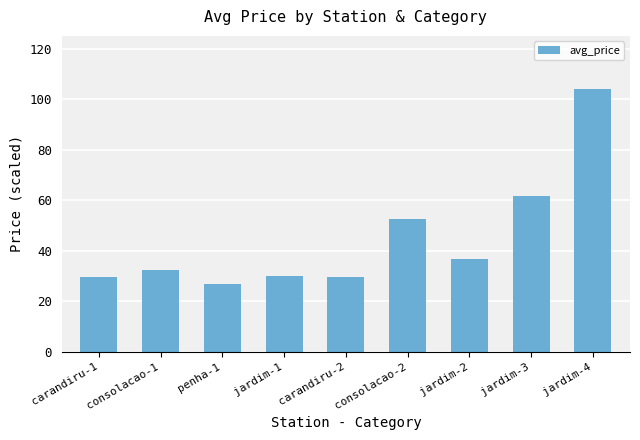

Is it true that the value at consolacao-1 is 20.4?

False